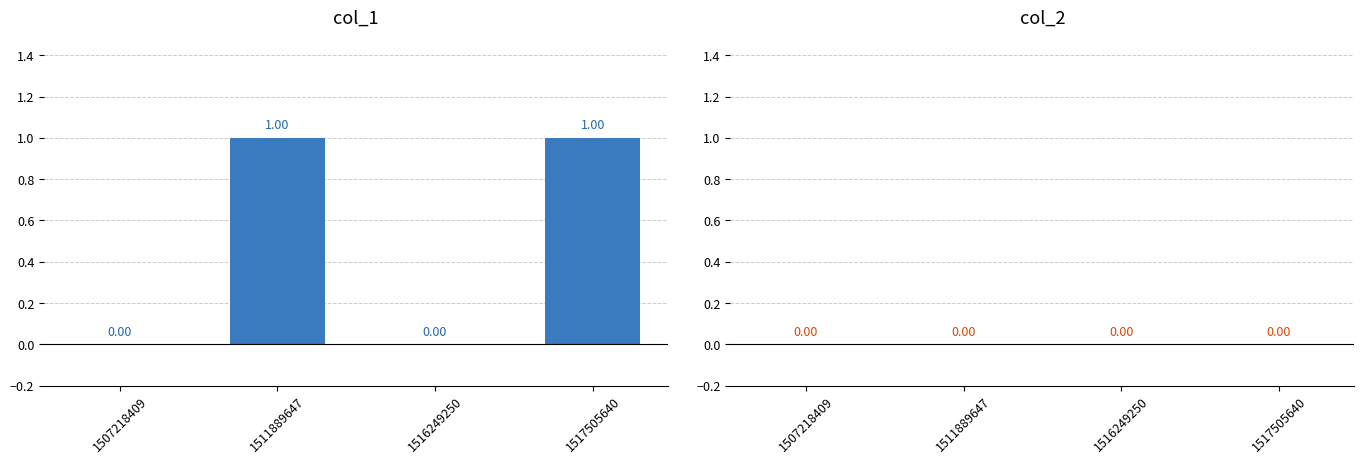

Between 1511889647 and 1507218409, which is larger?

1511889647